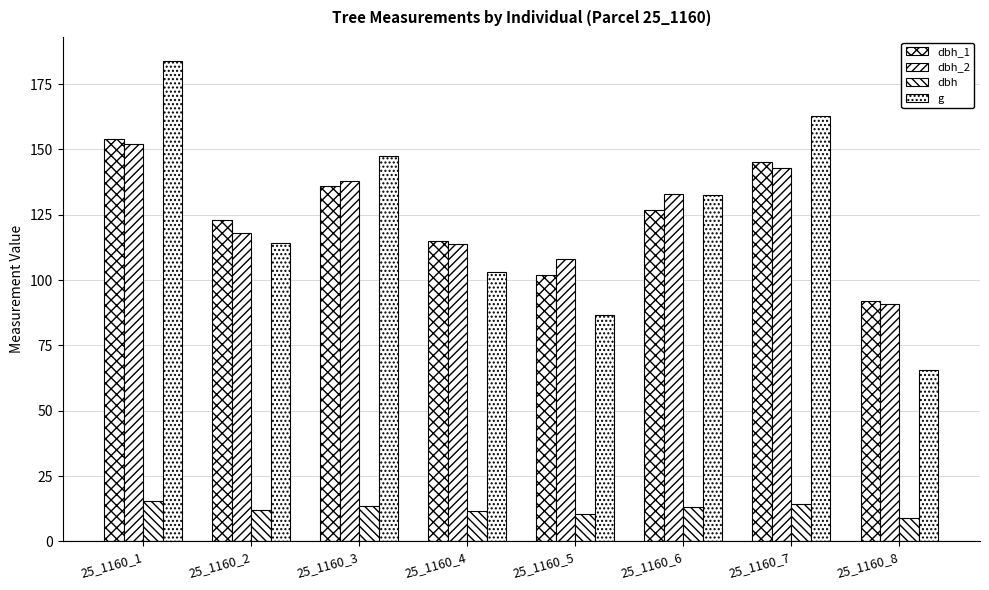

Count the number of categories in the chart.

8